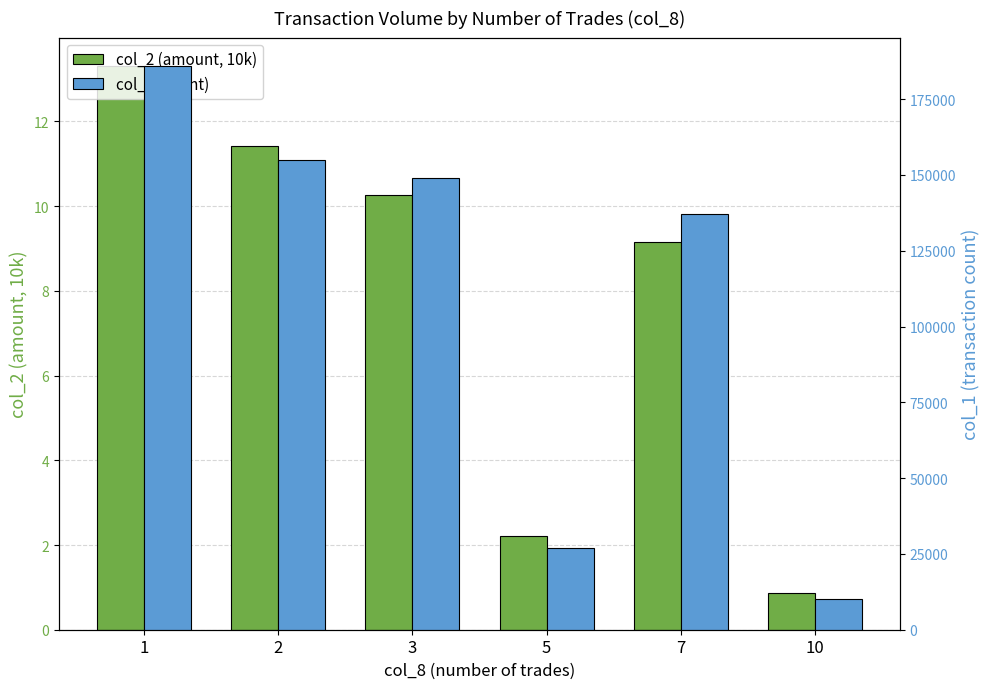

Is the value of col_2 (amount, 10k) at 3 greater than the value of col_1 (count) at 10?

No